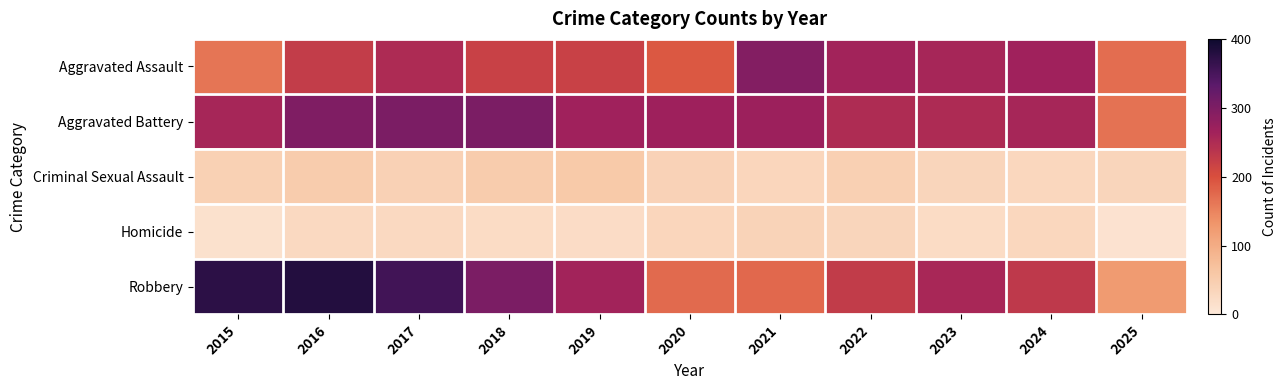

At which category is the sum across all series the highest?

2016